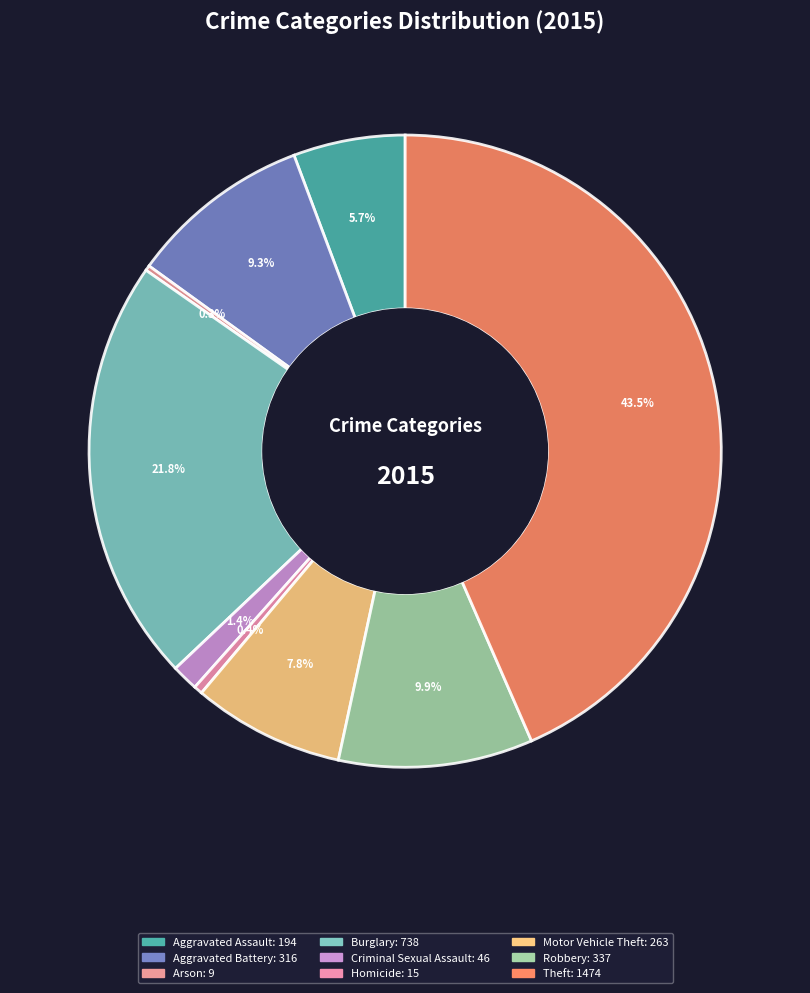

What percentage is the Aggravated Assault slice, to the nearest percent?

6%